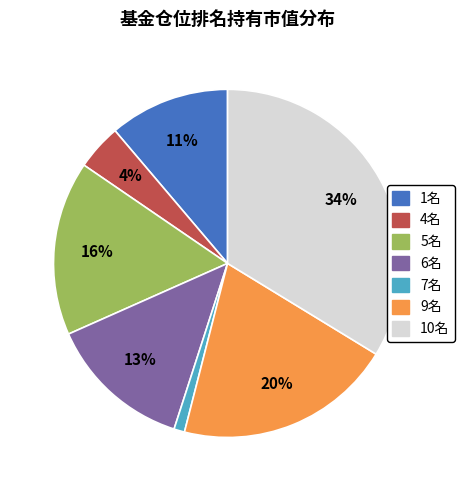

To the nearest percent, what is the average slice percentage?

14%